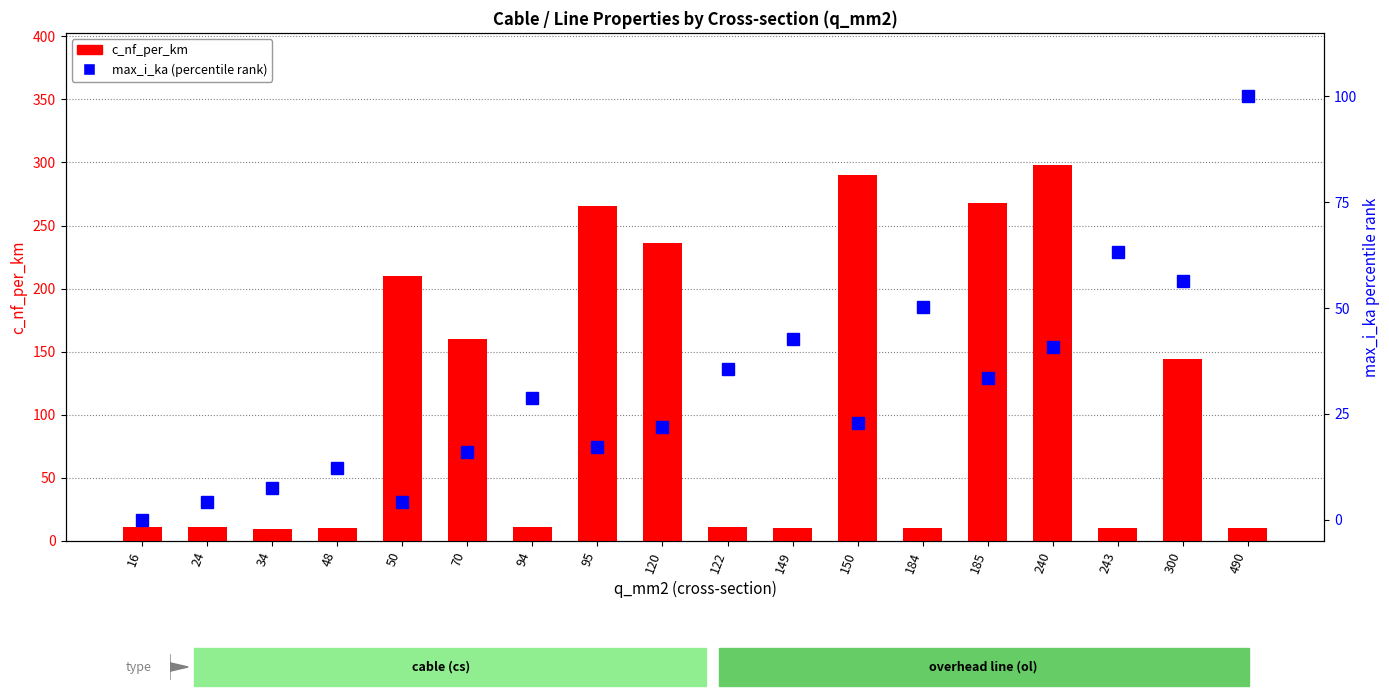

Reading left to right, what are all the values shown in this chart?

c_nf_per_km: 16=11.0	24=11.2	34=9.5	48=10.6	50=210.0	70=159.9	94=11.0	95=265.5	120=236.5	122=10.7	149=10.0	150=290.3	184=10.2	185=268.0	240=298.3	243=10.0	300=144.0	490=10.5
max_i_ka (percentile rank): 16=0.0	24=4.1	34=7.6	48=12.3	50=4.3	70=16.0	94=28.7	95=17.1	120=22.0	122=35.7	149=42.7	150=22.9	184=50.3	185=33.6	240=40.8	243=63.2	300=56.5	490=100.0